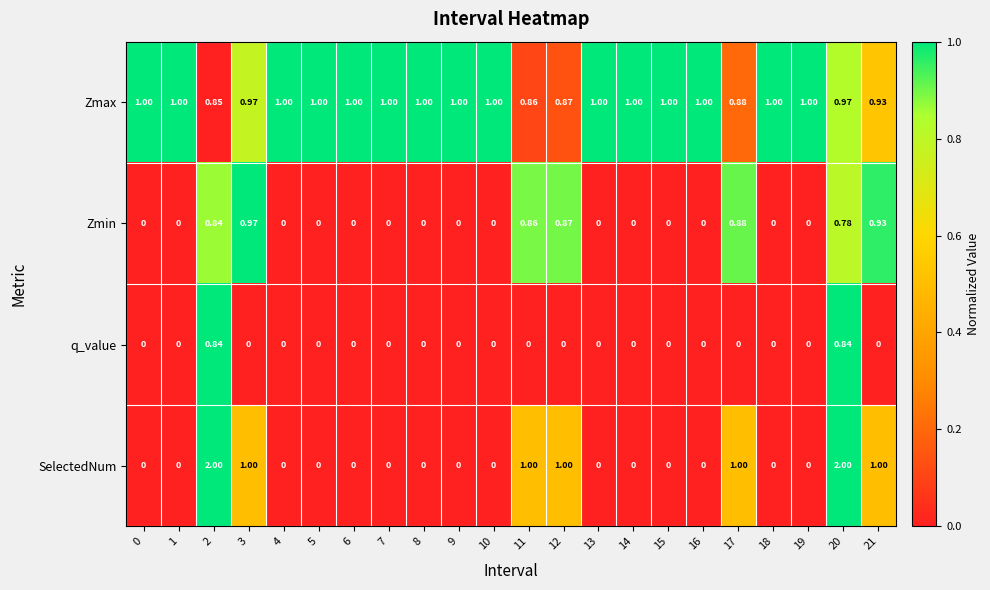

Rank the series by their maximum value, from lowest to highest.

q_value, Zmin, Zmax, SelectedNum